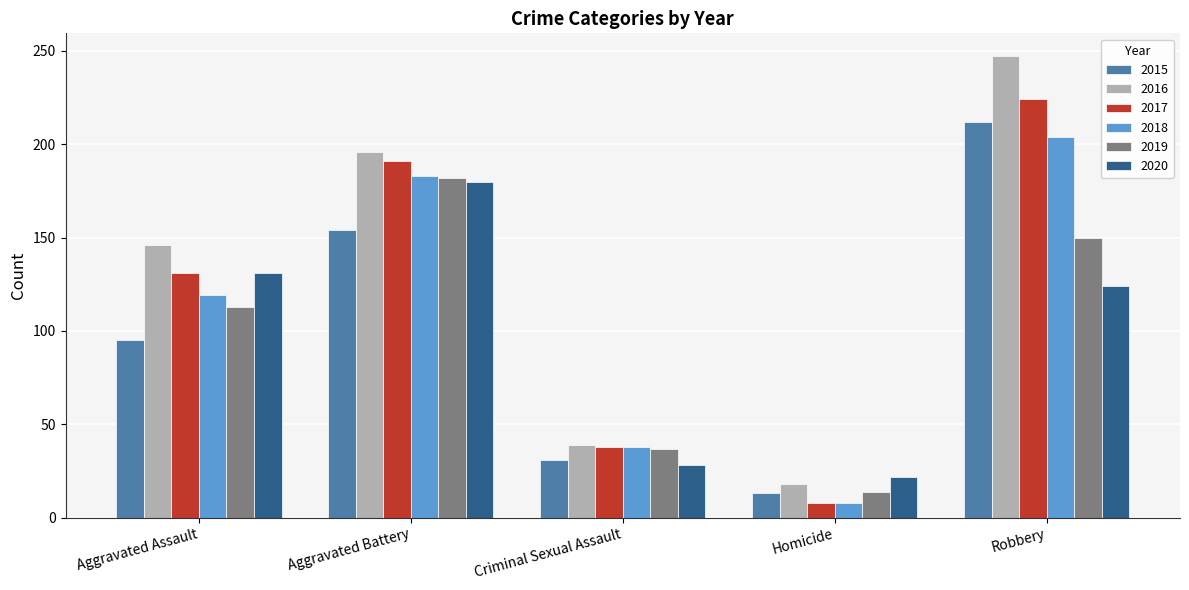

Reading left to right, transcribe all the data shown in this chart.

2015: 95	154	31	13	212
2016: 146	196	39	18	247
2017: 131	191	38	8	224
2018: 119	183	38	8	204
2019: 113	182	37	14	150
2020: 131	180	28	22	124